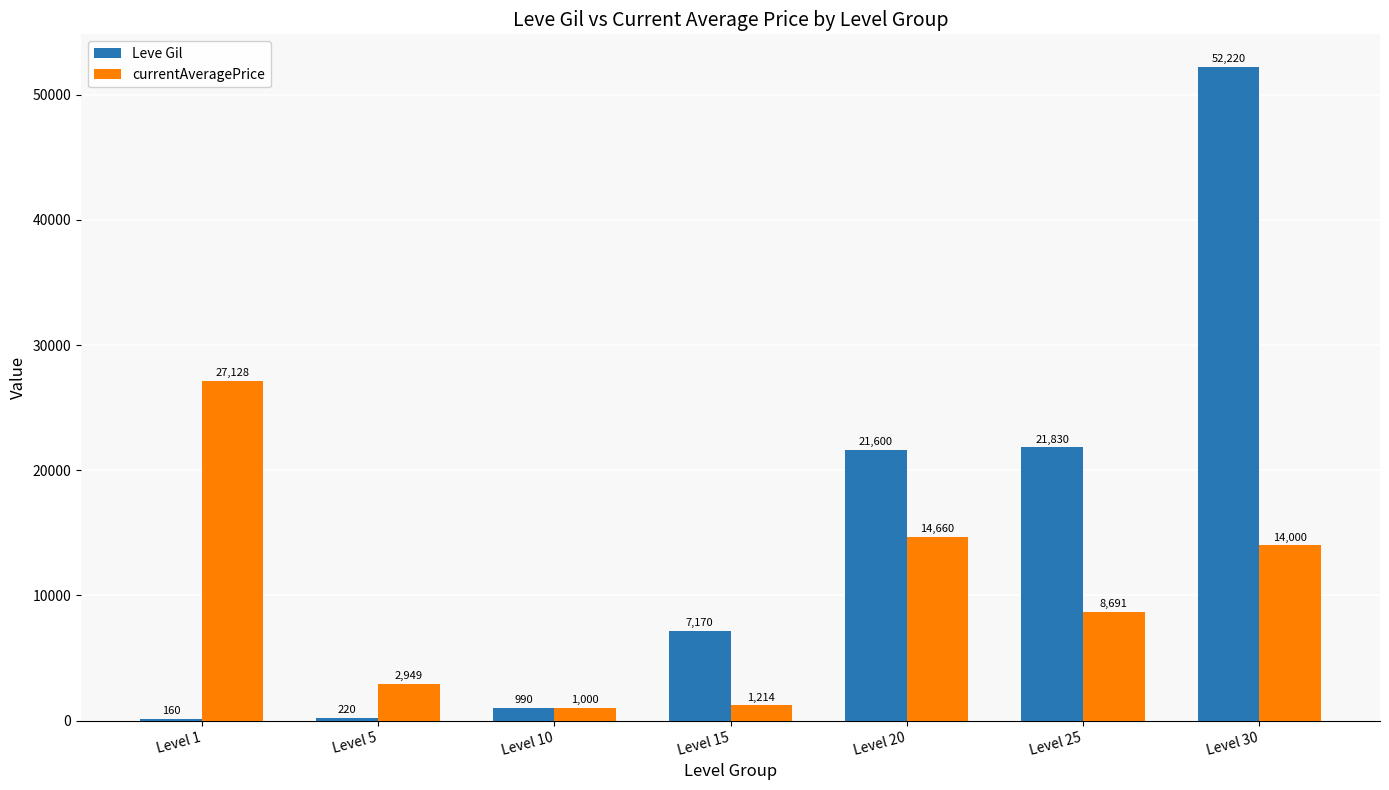

Reading left to right, transcribe all the data shown in this chart.

Leve Gil: 160	220	990	7170	21600	21830	52220
currentAveragePrice: 27128	2949	1000	1214	14660	8691	14000